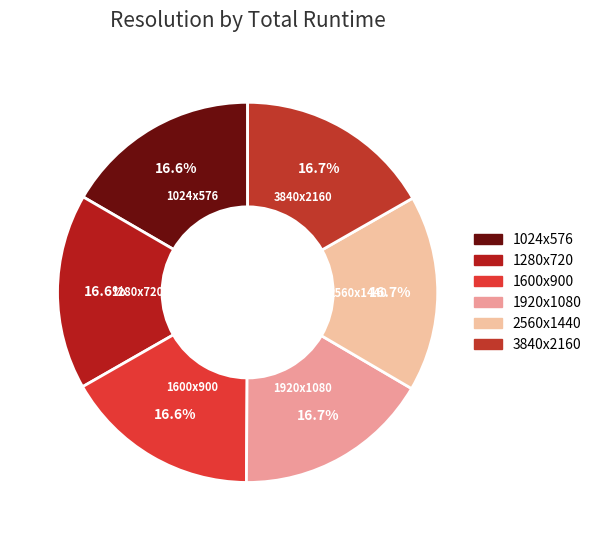

Is it true that 1024x576 is 17% of the pie?

True